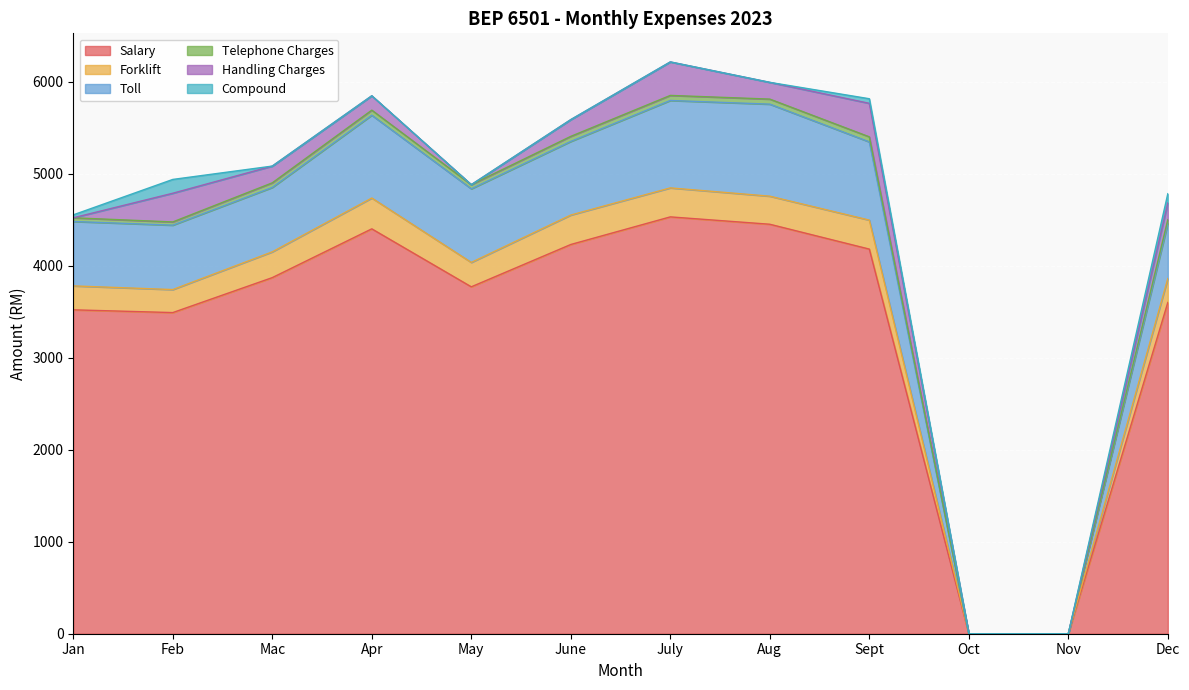

True or false: Telephone Charges has more than 2 interior local peaks.

False